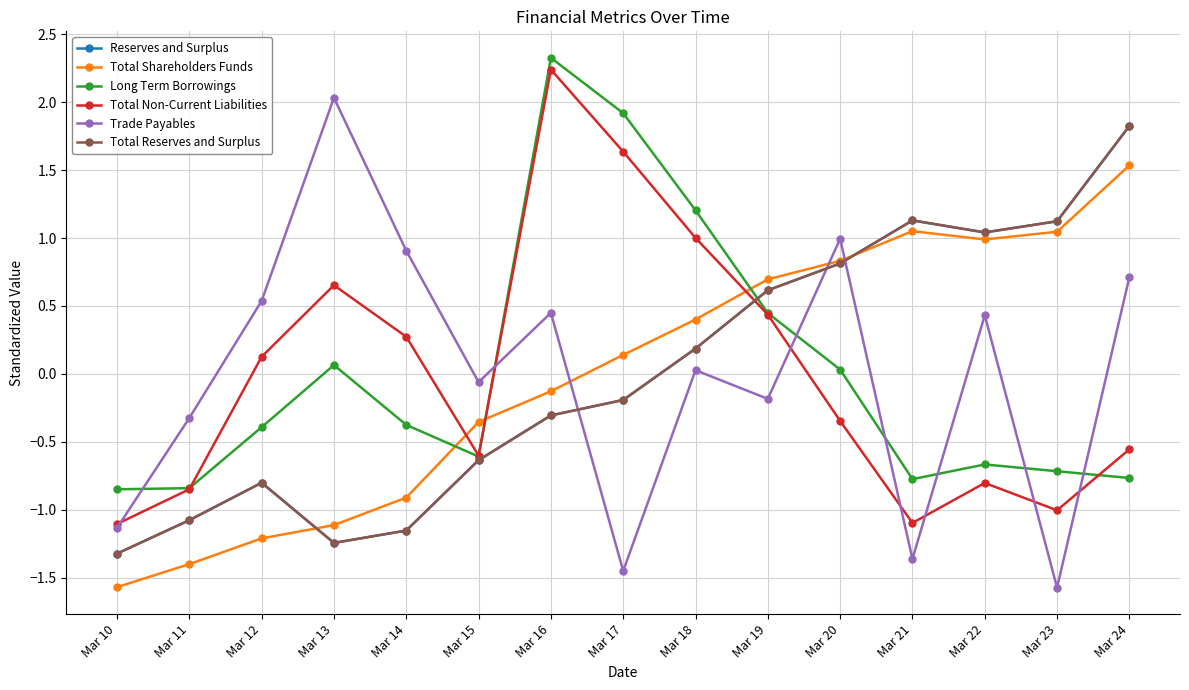

Which category has the highest value across all series?

Mar 16